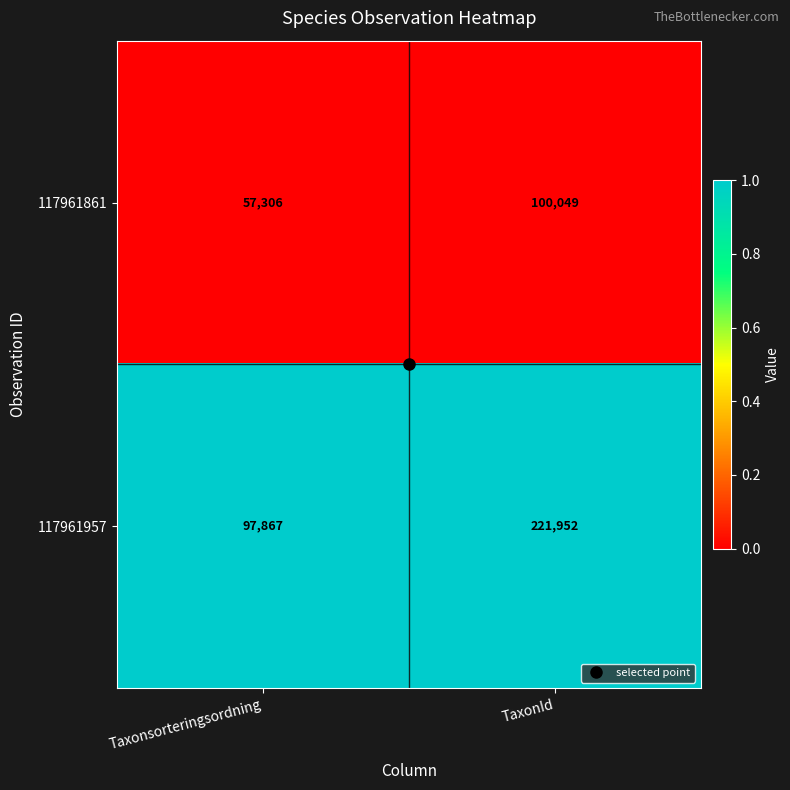

What is the total value across all series at TaxonId?

322001